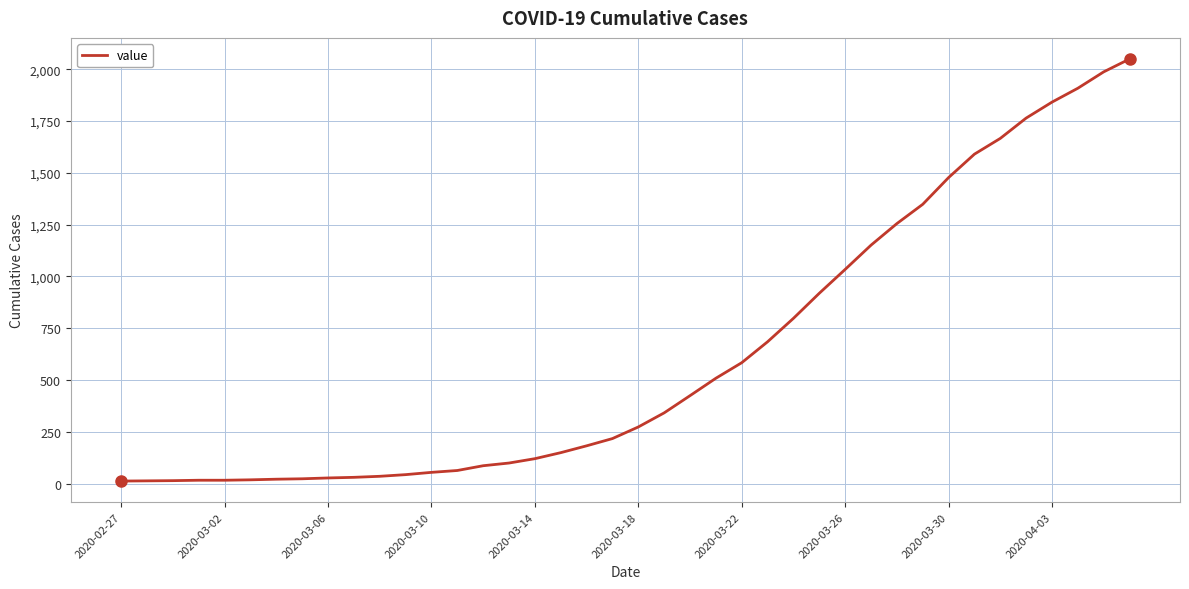

What is the greatest value displayed?

2049